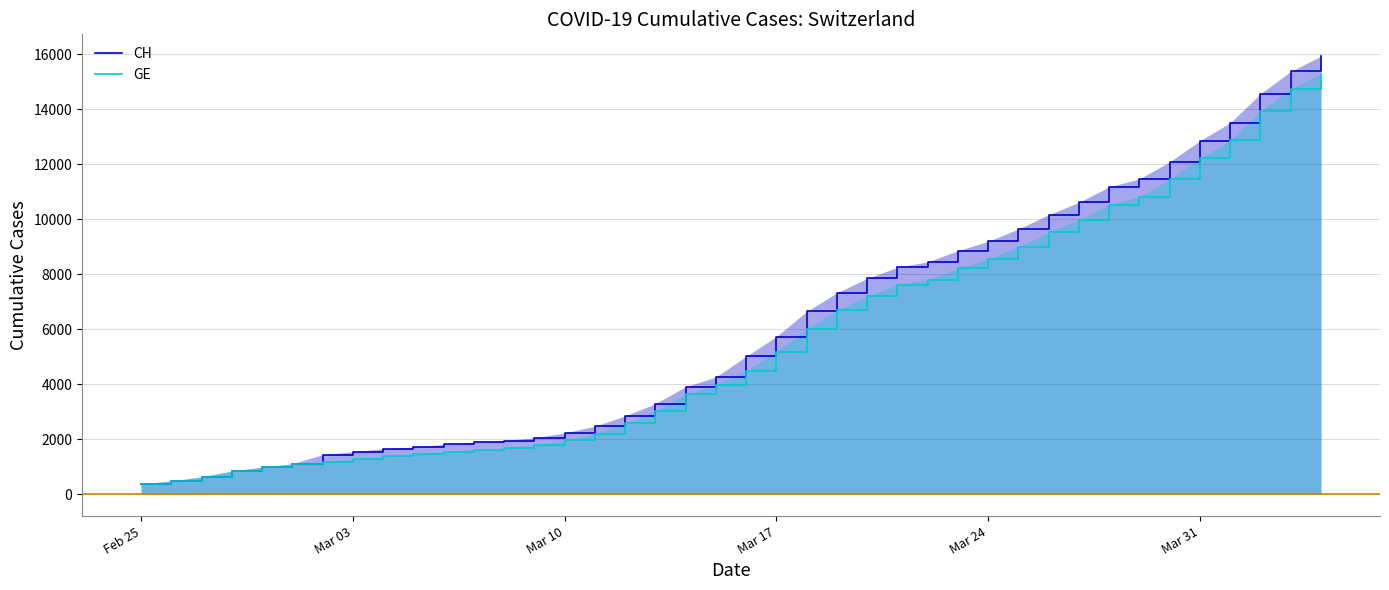

How many values in the CH series are below 5012?

20